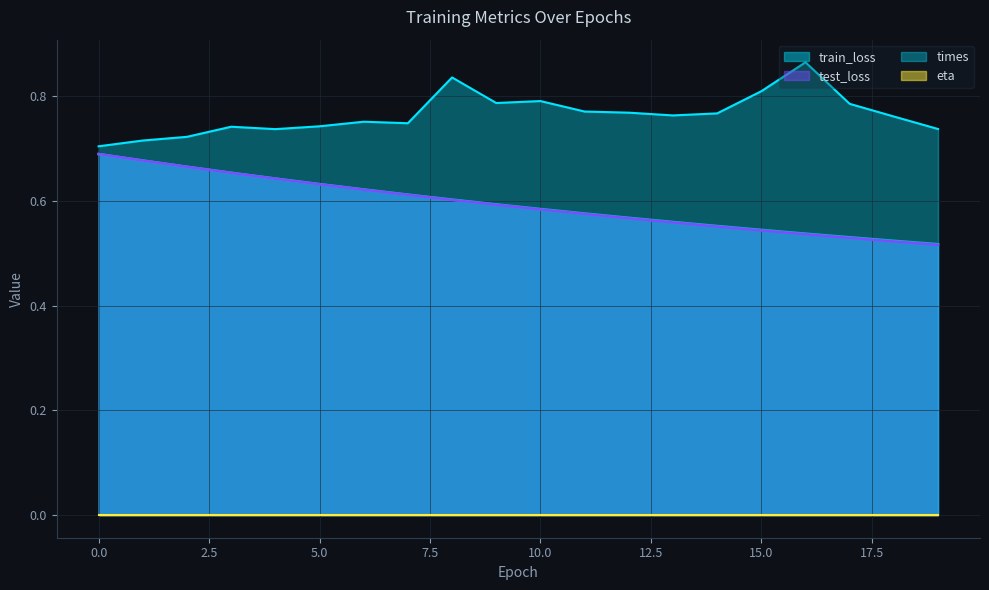

What is the difference between the second highest and second lowest values in the test_loss series?

0.2